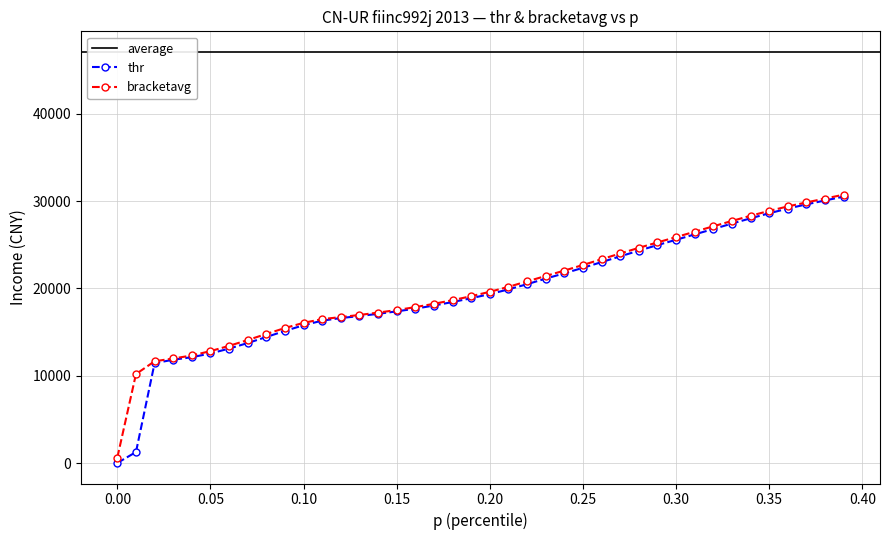

Which series has the largest range (max minus min)?

thr